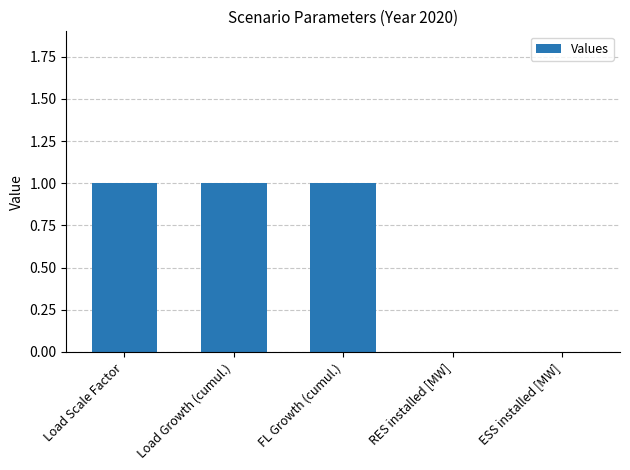

What is the change in value from Load Growth (cumul.) to RES installed [MW]?

-1